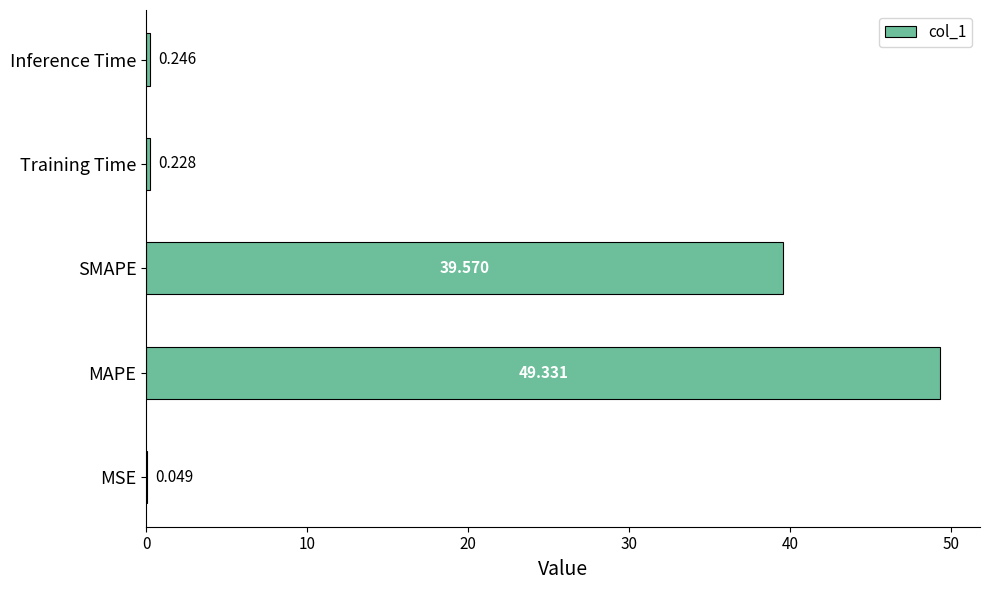

At which label is the value closest to 24?

SMAPE